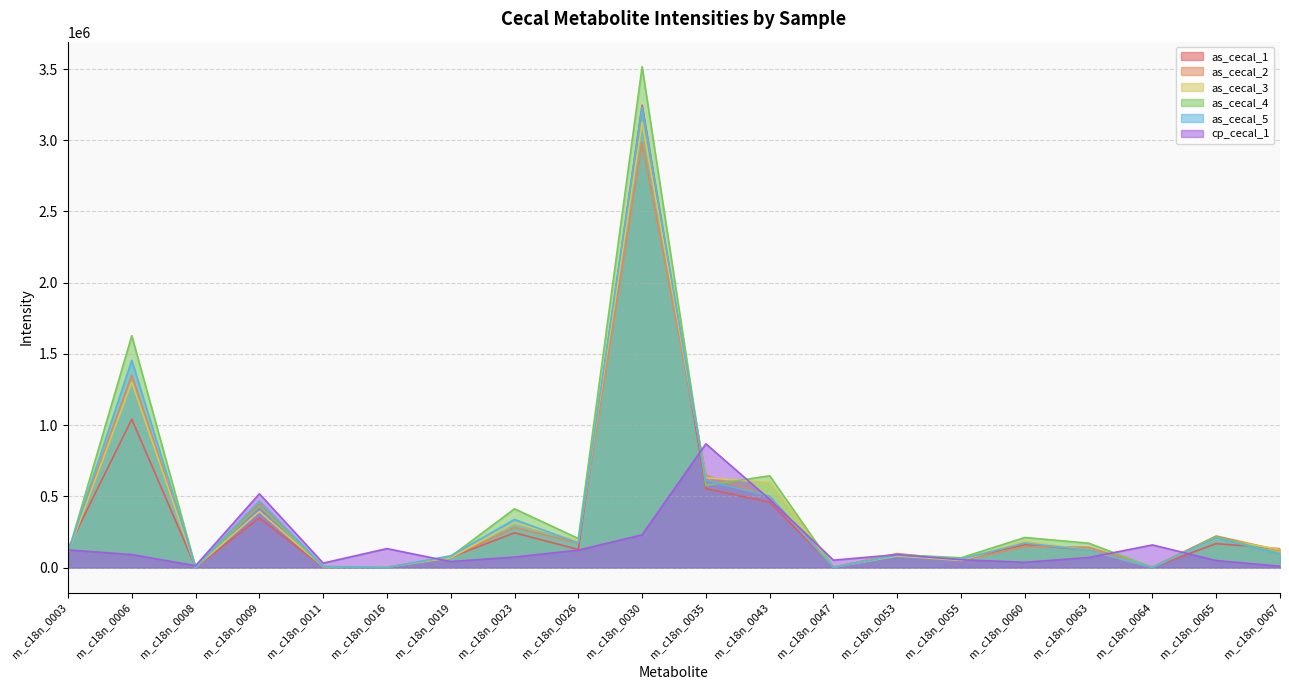

Is it true that as_cecal_5 equals 148096 at m_c18n_0003?

False